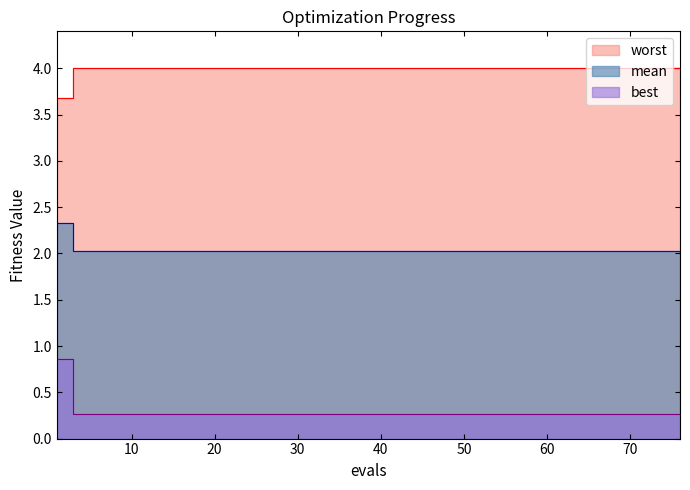

True or false: mean and best intersect in this chart.

False